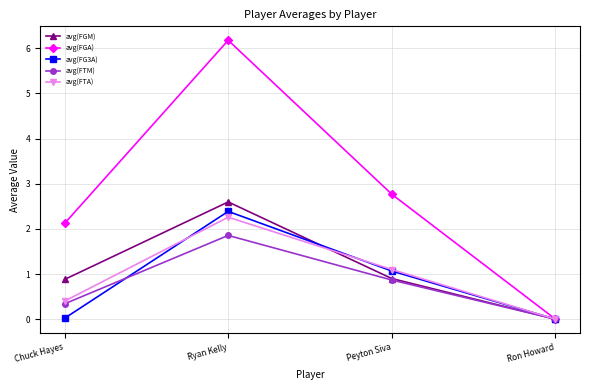

What is the highest value of the avg(FGM) series?

2.6